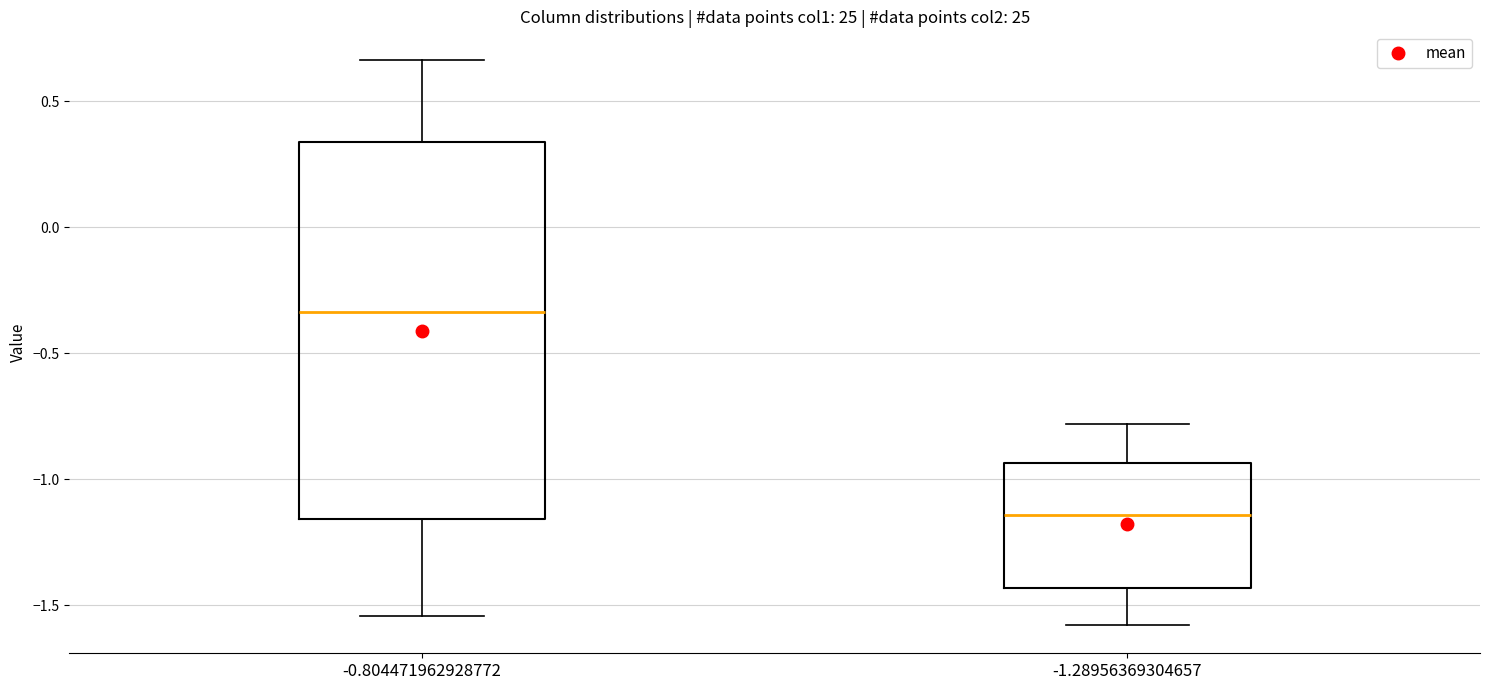

Reading left to right, transcribe this box plot: for each box, give where its median line is, the range the box spans, and where its two whiskers end, as read against the y-axis. The values are not printed on the chart, so give them approximately, as read against the axis.

-0.804471962928772: median -0.35, box -1.15 to 0.35, whiskers -1.55 to 0.65
-1.28956369304657: median -1.15, box -1.45 to -0.95, whiskers -1.60 to -0.80